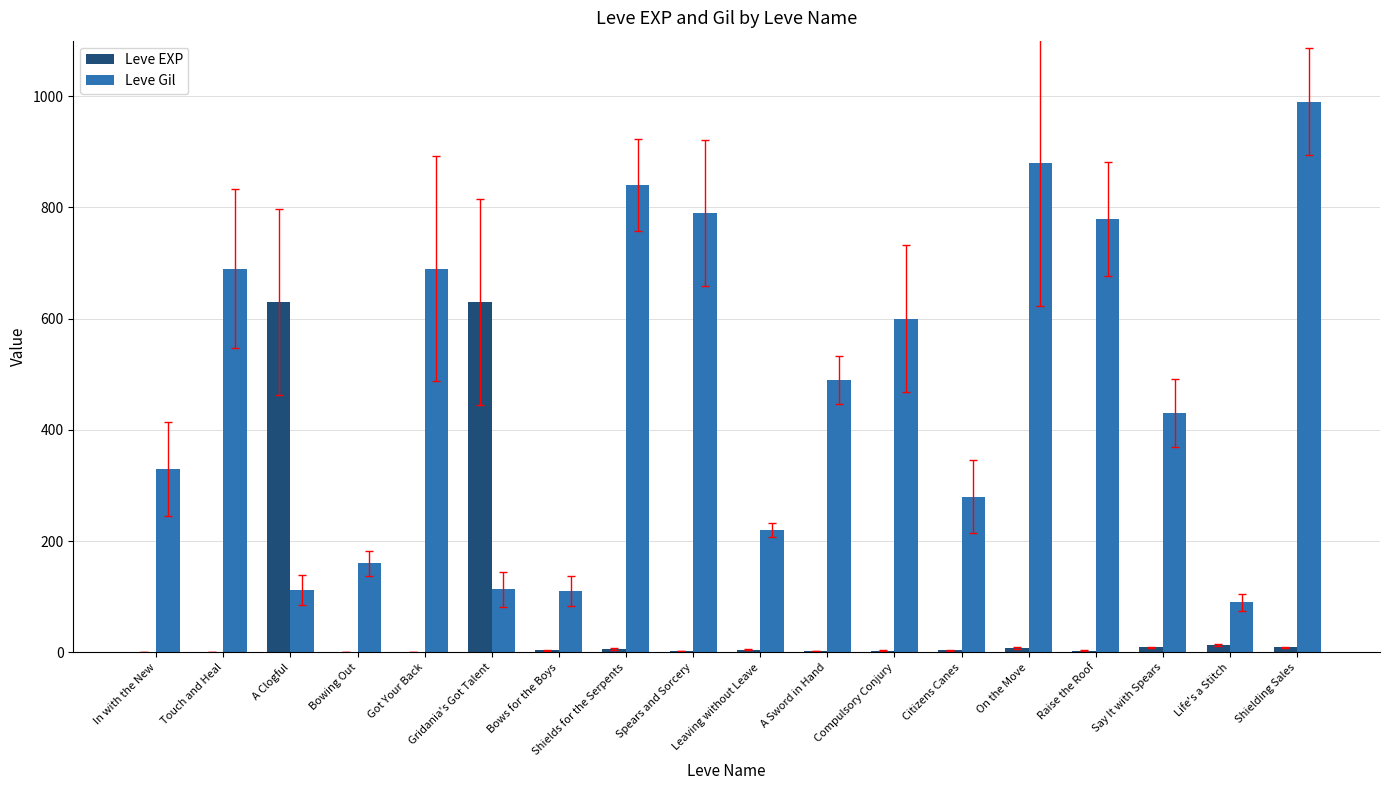

Between Gridania's Got Talent and Citizens Canes, which series saw the biggest shift?

Leve EXP